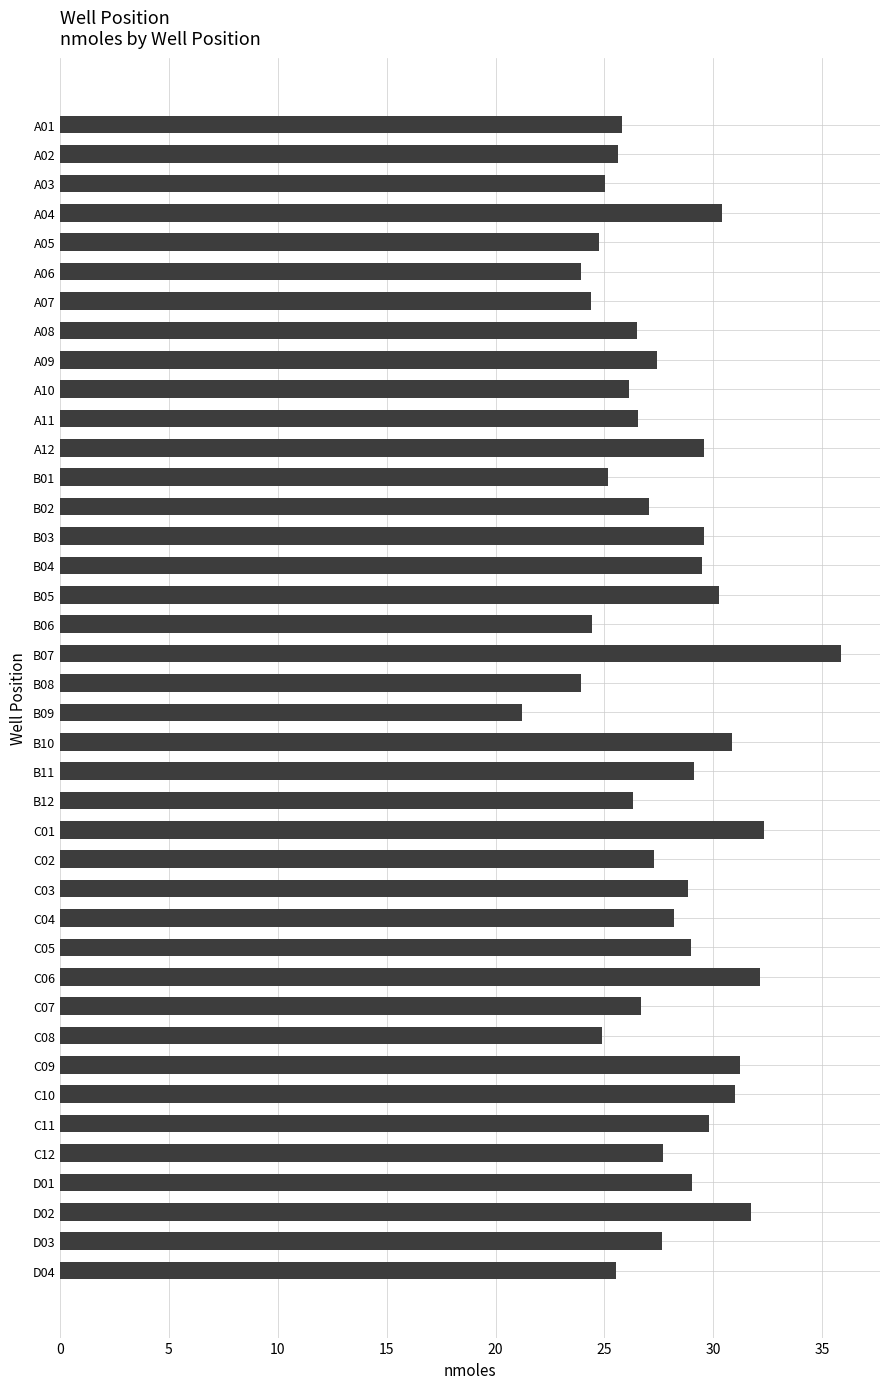

How many data points does each series have?

40